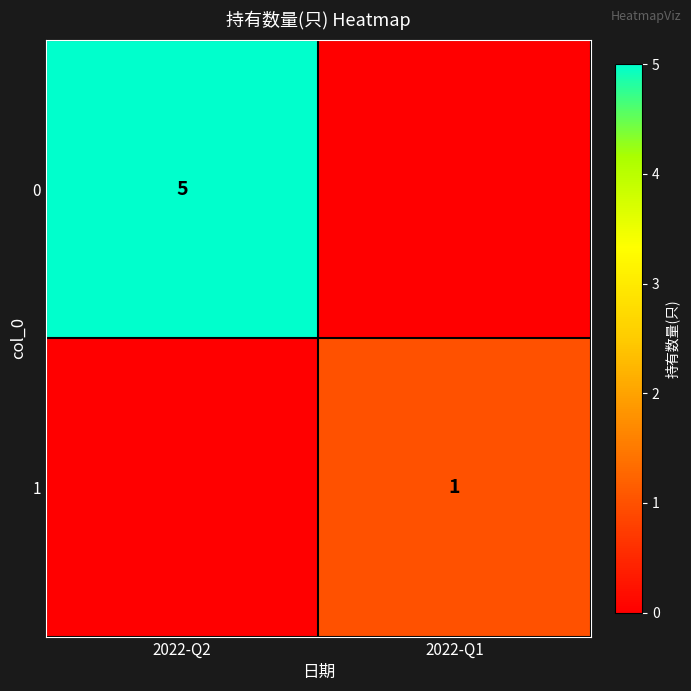

How many series are shown in this chart?

2